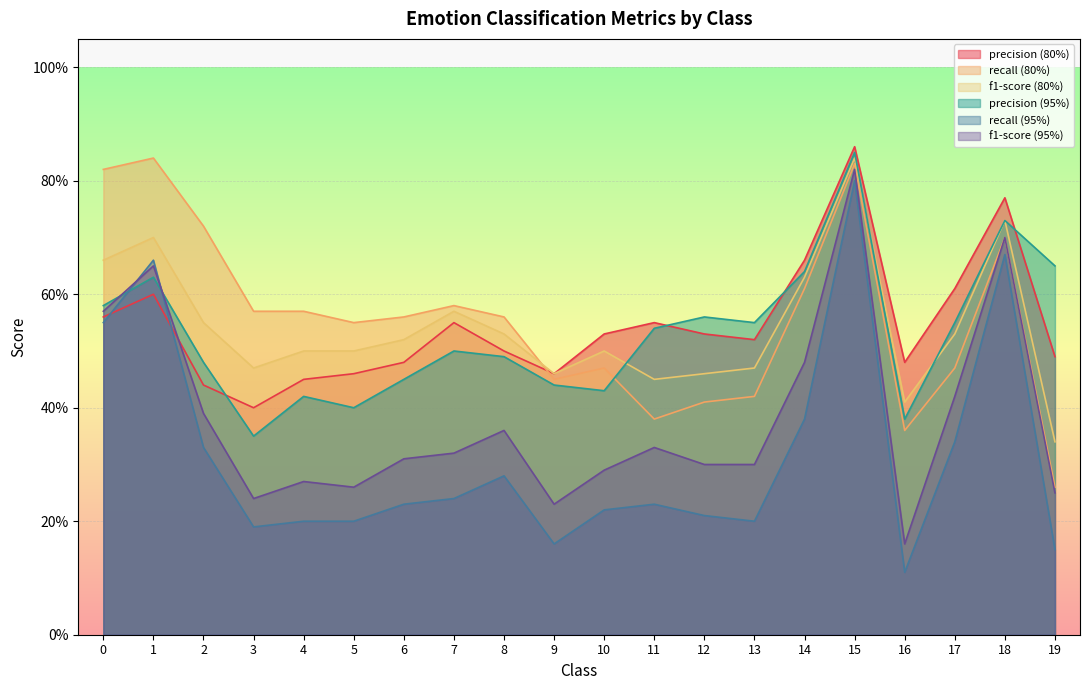

Does the chart display data point markers on the line(s)?

No